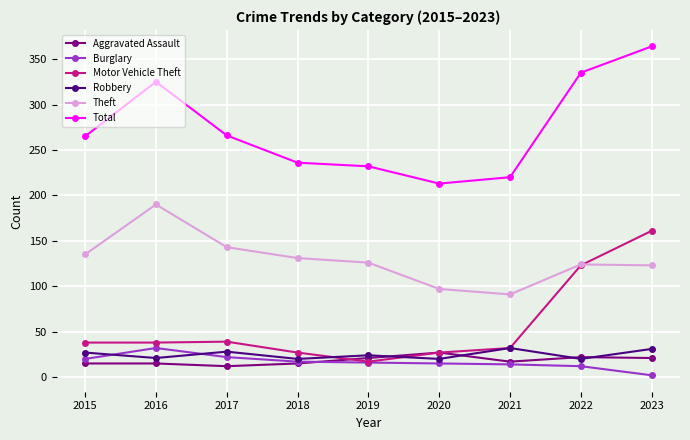

True or false: Robbery has a value of 21 at 2016.

True